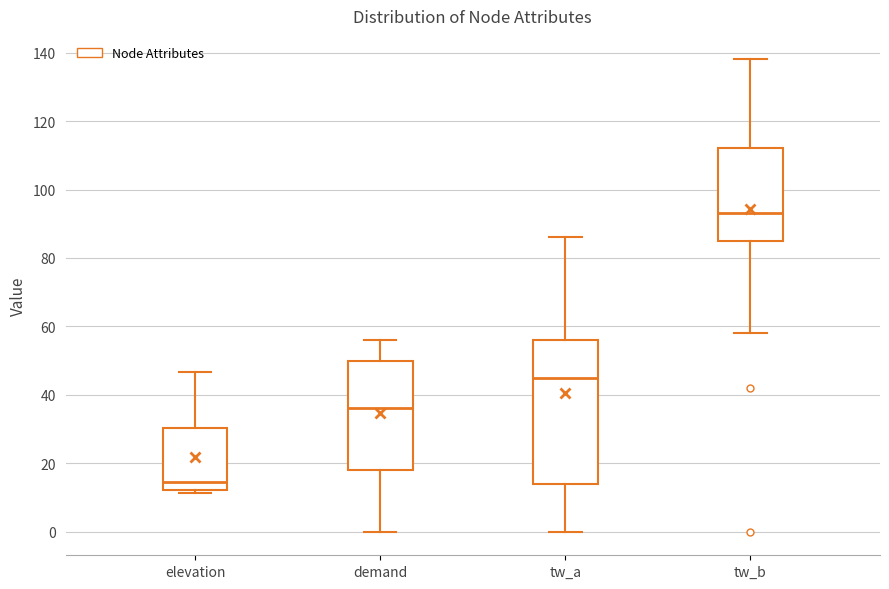

Which box's median line is the highest?

tw_b